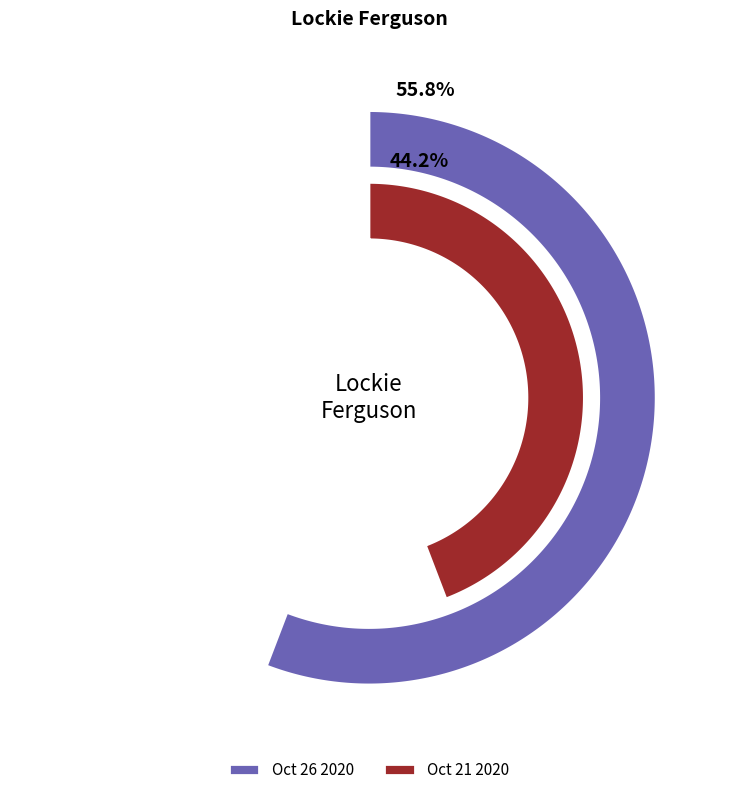

Which has a higher value, Oct 26 2020 or Oct 21 2020?

Oct 26 2020